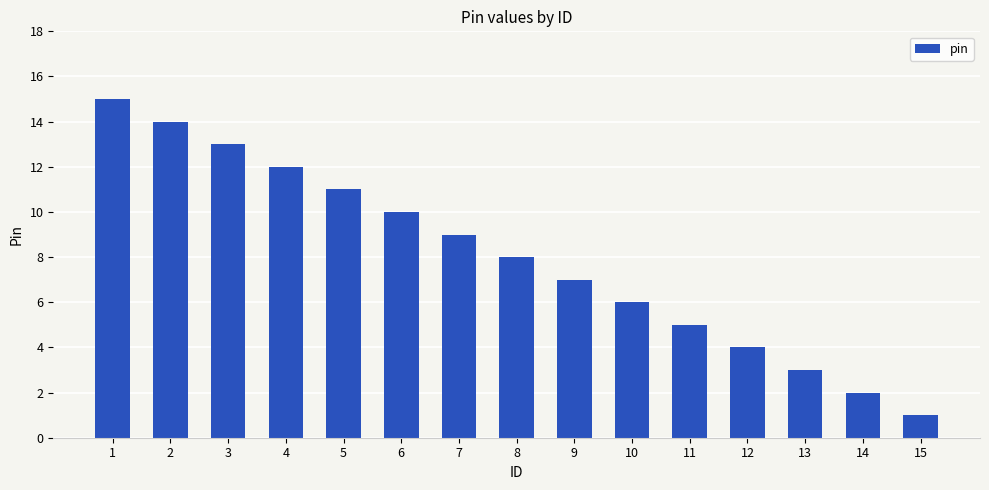

Rank the categories by value from lowest to highest.

15, 14, 13, 12, 11, 10, 9, 8, 7, 6, 5, 4, 3, 2, 1